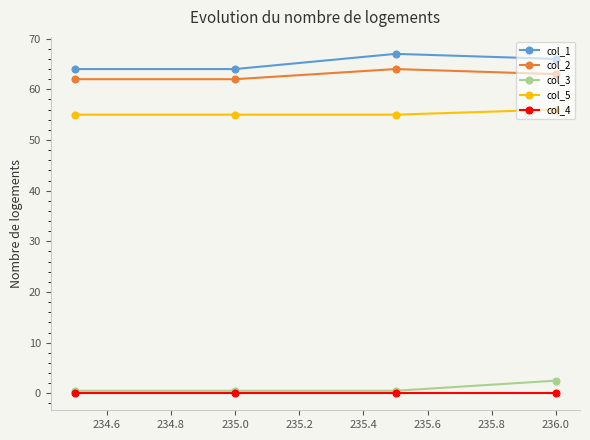

How many lines are shown in the chart?

5